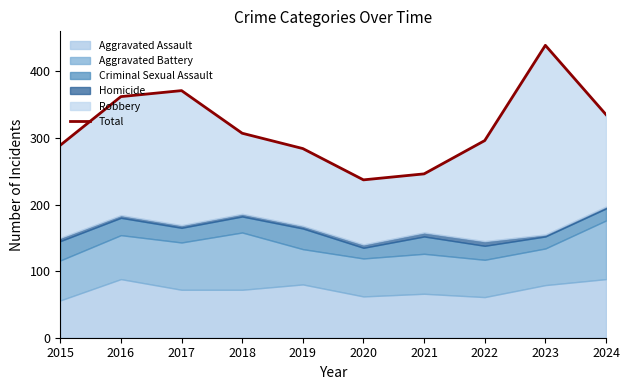

Reading left to right, list all the values displayed in this chart.

2015=289	2016=362	2017=371	2018=307	2019=284	2020=237	2021=246	2022=296	2023=439	2024=335